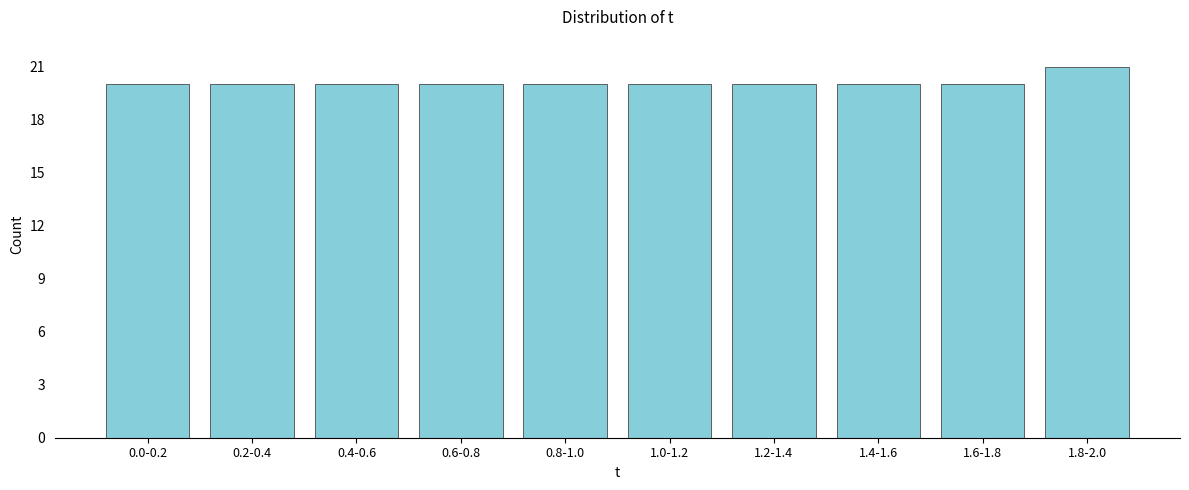

Reading left to right, list all the values displayed in this chart.

0.0-0.2=20	0.2-0.4=20	0.4-0.6=20	0.6-0.8=20	0.8-1.0=20	1.0-1.2=20	1.2-1.4=20	1.4-1.6=20	1.6-1.8=20	1.8-2.0=21